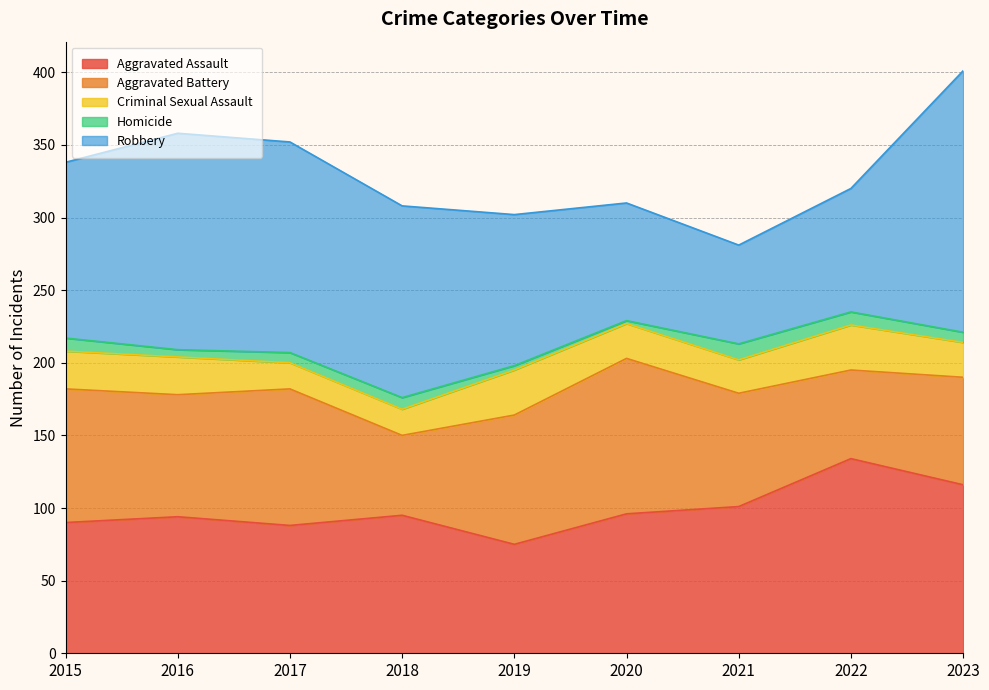

True or false: Robbery has more than 2 points higher than both neighbors.

False